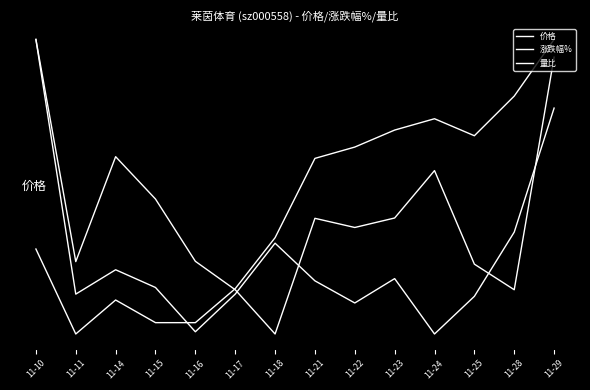

At which category is the sum across all series the highest?

11-29